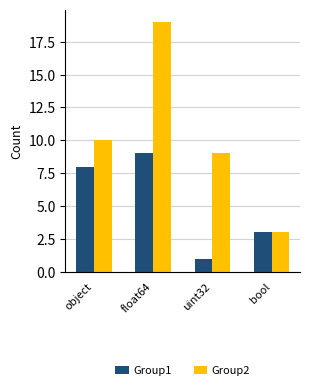

Reading right to left, list all the values displayed in this chart.

Group1: 3	1	9	8
Group2: 3	9	19	10